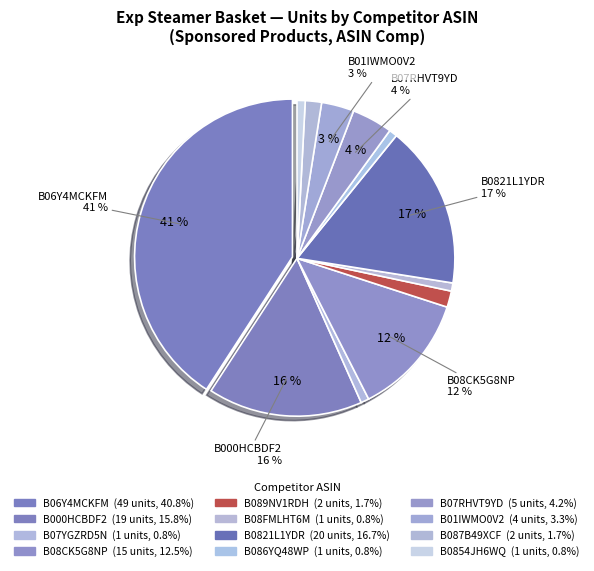

Is there any slice that represents more than half of the pie?

No